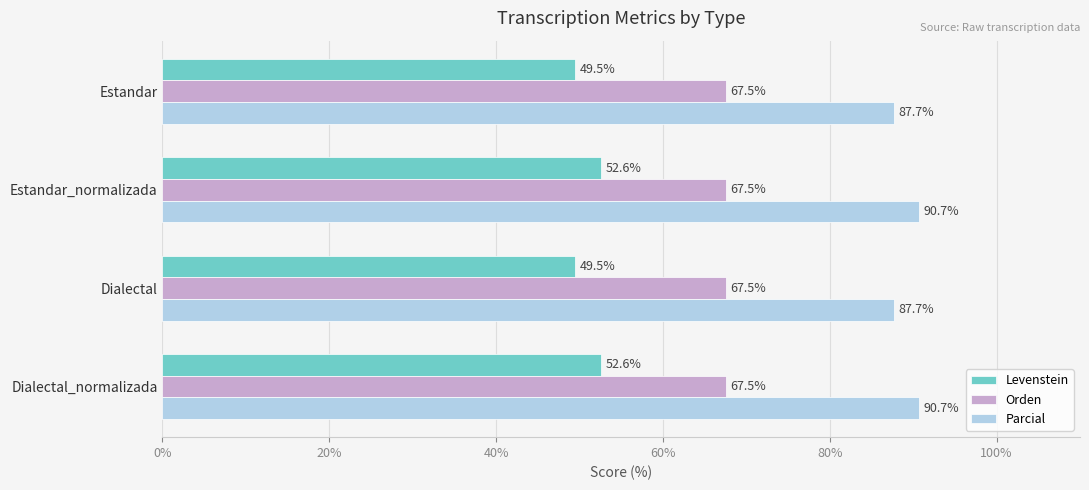

Rank the series at Estandar from lowest to highest value.

Levenstein, Orden, Parcial